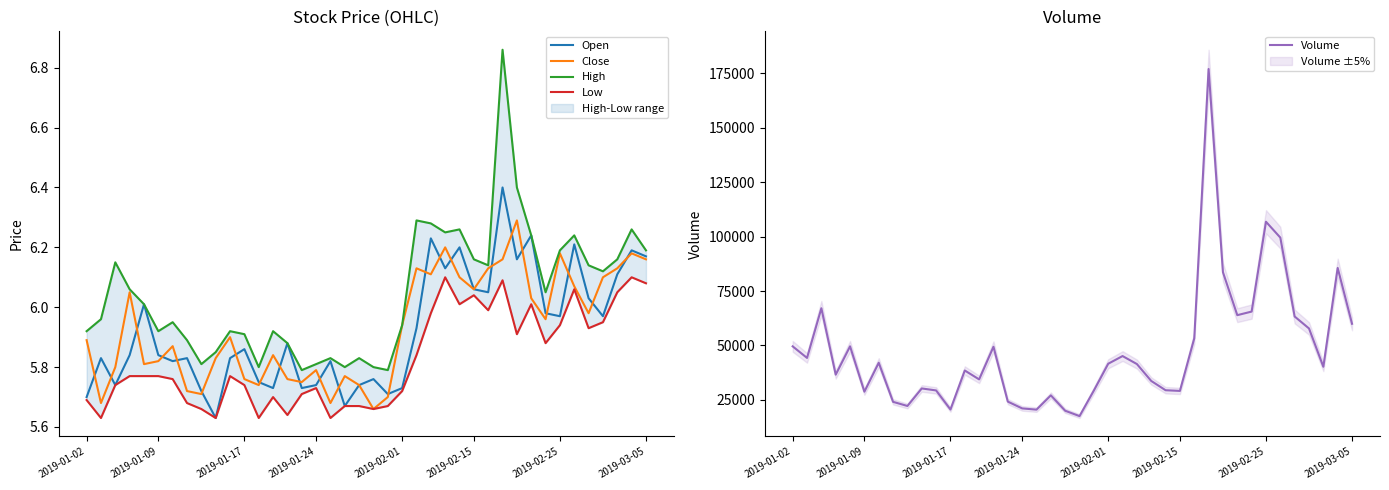

What is the minimum value for Volume?

17562